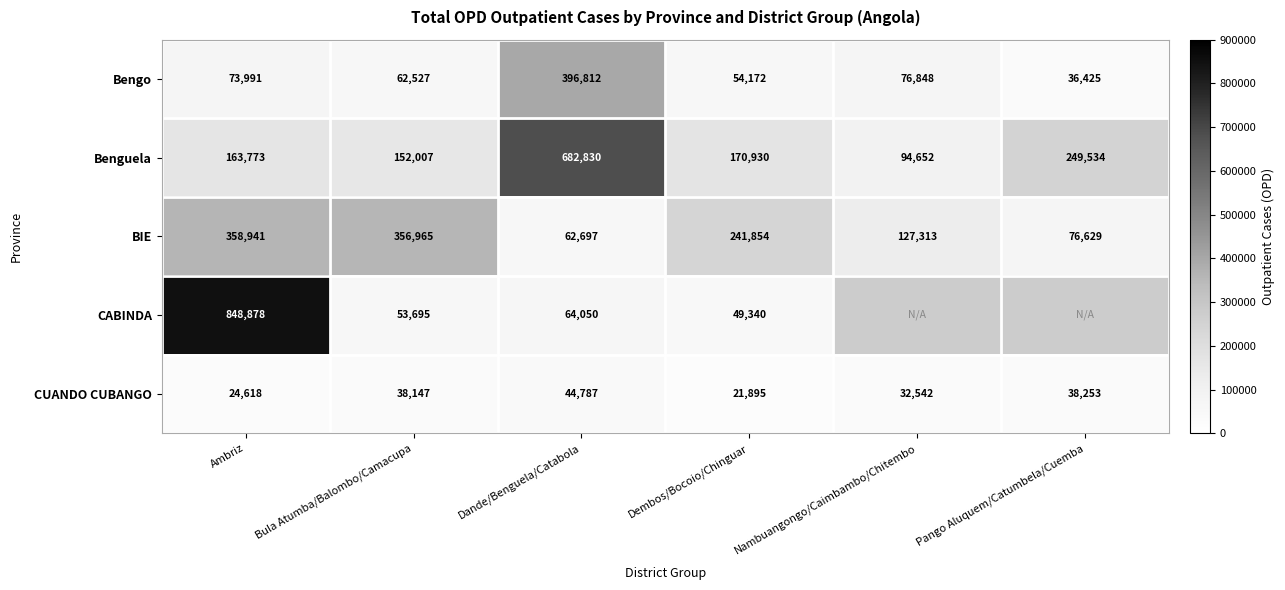

The value of CUANDO CUBANGO at Pango Aluquem/Catumbela/Cuemba is 65571.2. True or false?

False